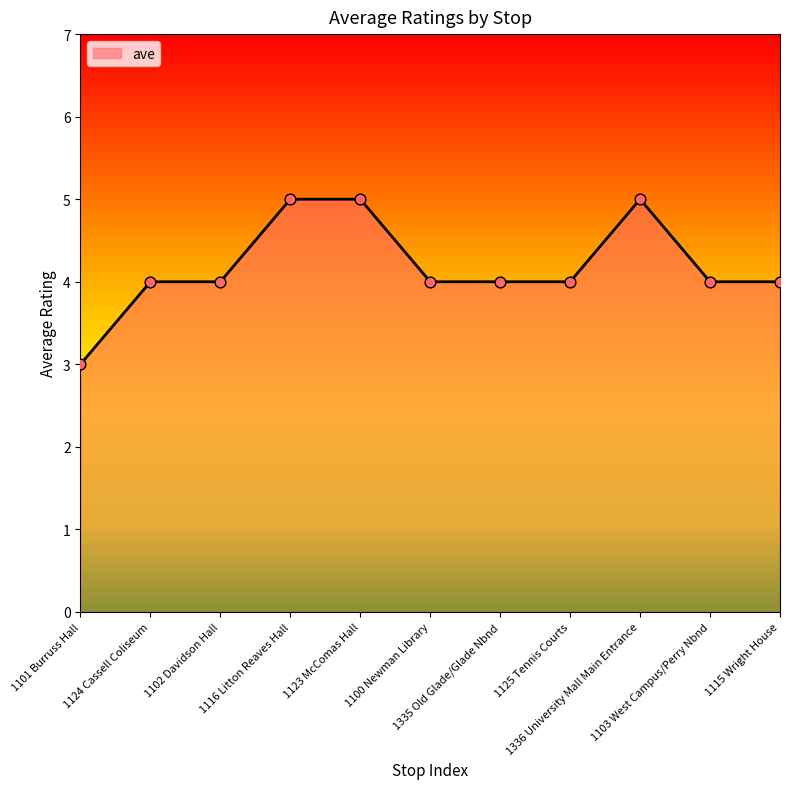

What is the change in value from 1116 Litton Reaves Hall to 1115 Wright House?

-1